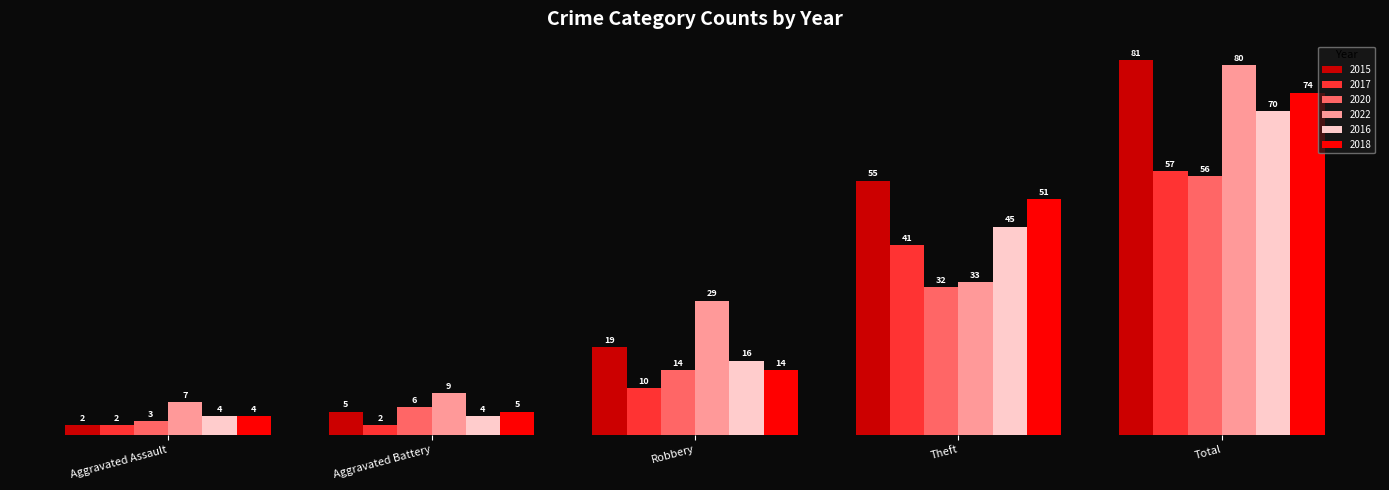

Reading left to right, extract all data points from this chart.

2015: Aggravated Assault=2	Aggravated Battery=5	Robbery=19	Theft=55	Total=81
2017: Aggravated Assault=2	Aggravated Battery=2	Robbery=10	Theft=41	Total=57
2020: Aggravated Assault=3	Aggravated Battery=6	Robbery=14	Theft=32	Total=56
2022: Aggravated Assault=7	Aggravated Battery=9	Robbery=29	Theft=33	Total=80
2016: Aggravated Assault=4	Aggravated Battery=4	Robbery=16	Theft=45	Total=70
2018: Aggravated Assault=4	Aggravated Battery=5	Robbery=14	Theft=51	Total=74